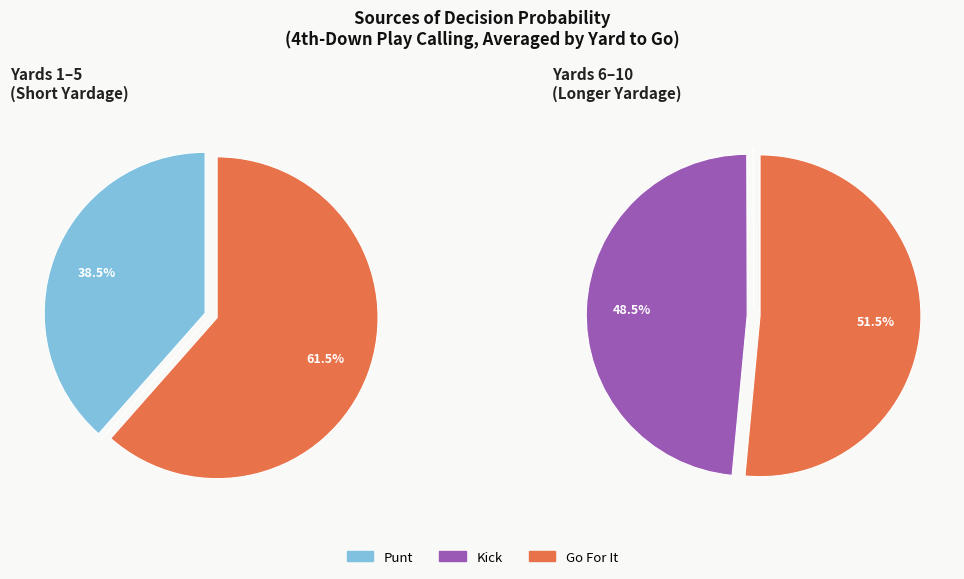

At y=5, list the series in order from smallest to largest.

kick, punt, gofor